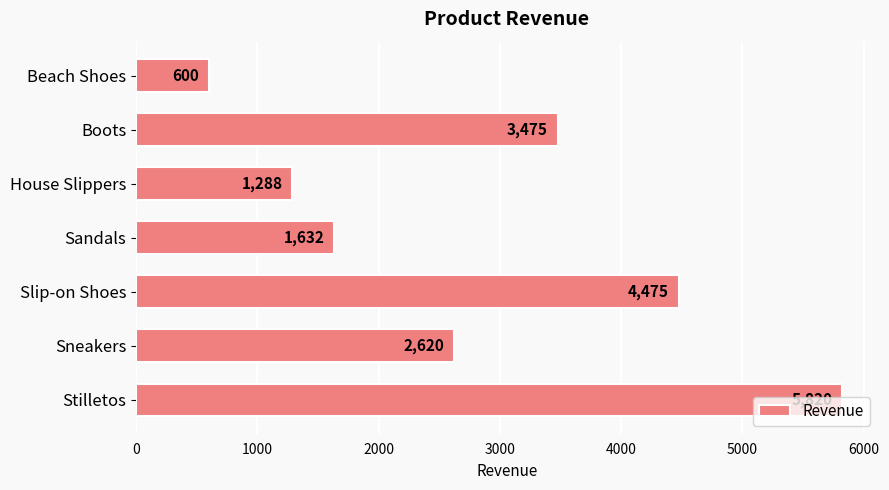

List the labels in order of value, smallest first.

Beach Shoes, House Slippers, Sandals, Sneakers, Boots, Slip-on Shoes, Stilletos